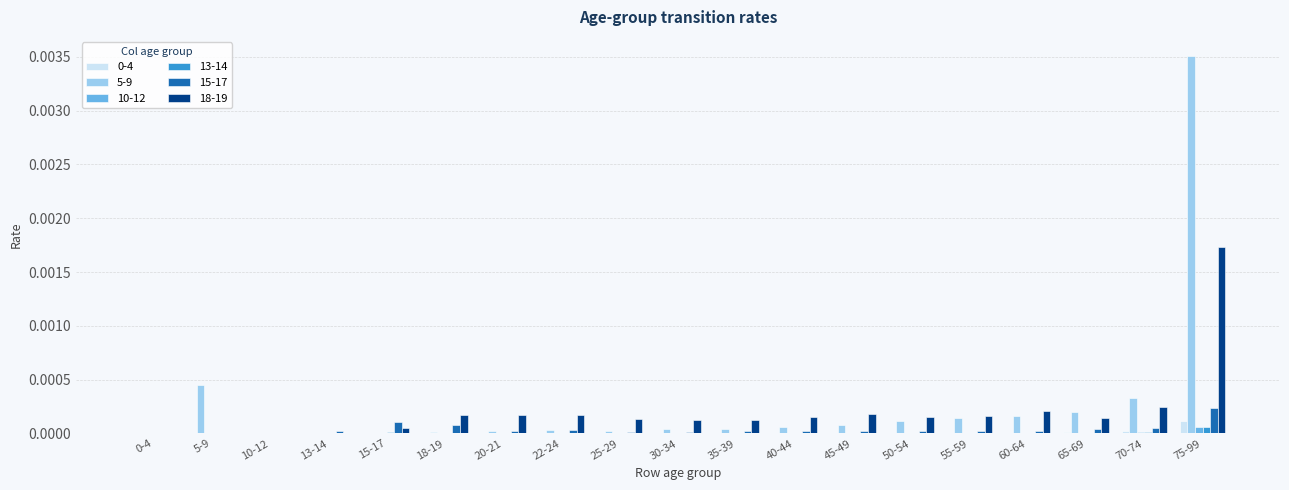

At which category is the sum across all series the highest?

75-99